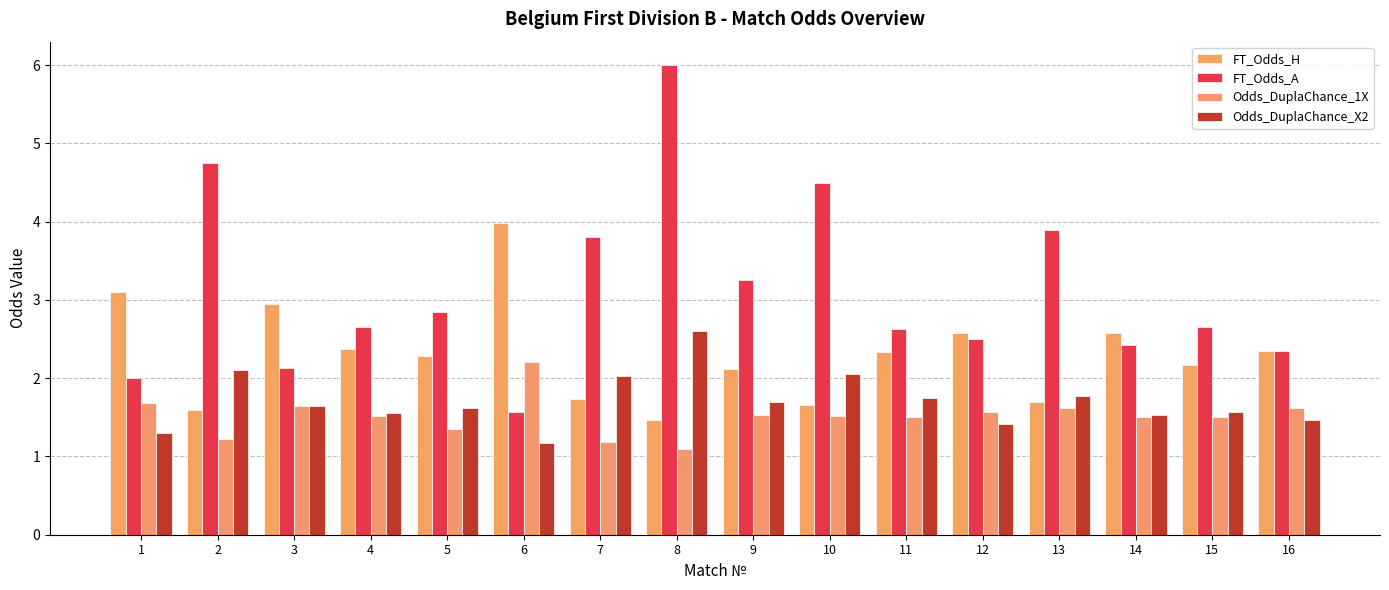

Rank the categories by FT_Odds_A value from highest to lowest.

8, 2, 10, 13, 7, 9, 5, 4, 15, 11, 12, 14, 16, 3, 1, 6